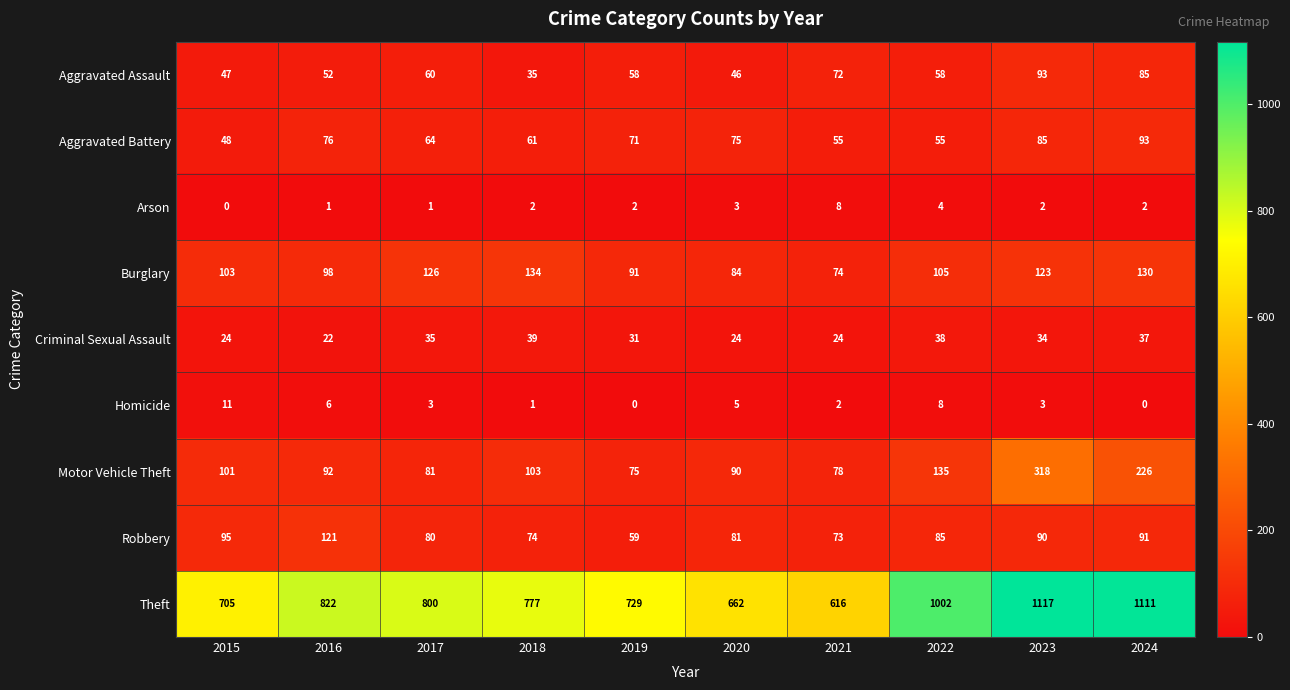

Read the Arson value at 2020.

3